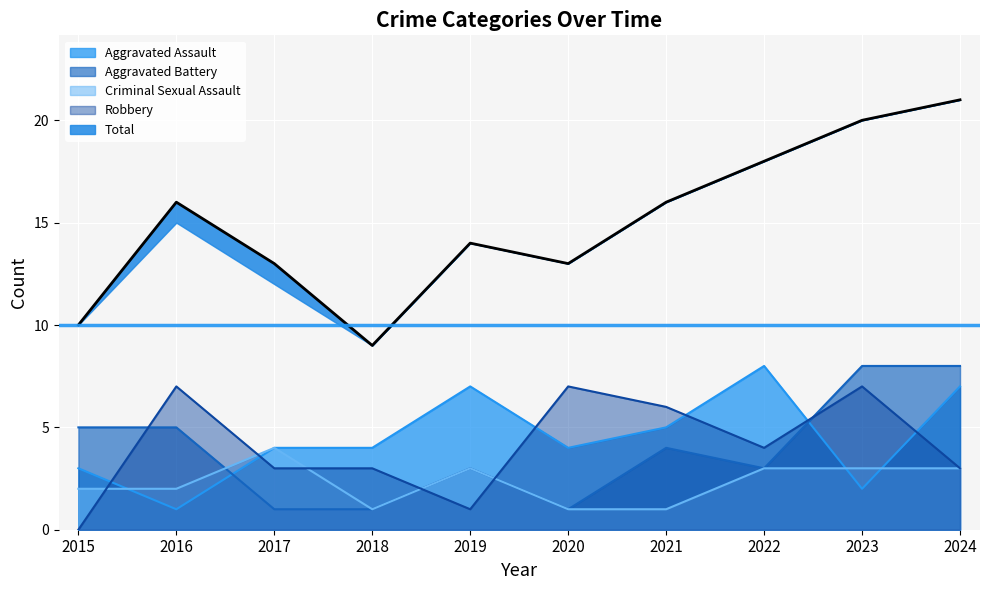

Reading right to left, extract all data points from this chart.

Aggravated Assault: 2024=7	2023=2	2022=8	2021=5	2020=4	2019=7	2018=4	2017=4	2016=1	2015=3
Aggravated Battery: 2024=8	2023=8	2022=3	2021=4	2020=1	2019=3	2018=1	2017=1	2016=5	2015=5
Criminal Sexual Assault: 2024=3	2023=3	2022=3	2021=1	2020=1	2019=3	2018=1	2017=4	2016=2	2015=2
Robbery: 2024=3	2023=7	2022=4	2021=6	2020=7	2019=1	2018=3	2017=3	2016=7	2015=0
Total: 2024=21	2023=20	2022=18	2021=16	2020=13	2019=14	2018=9	2017=13	2016=16	2015=10